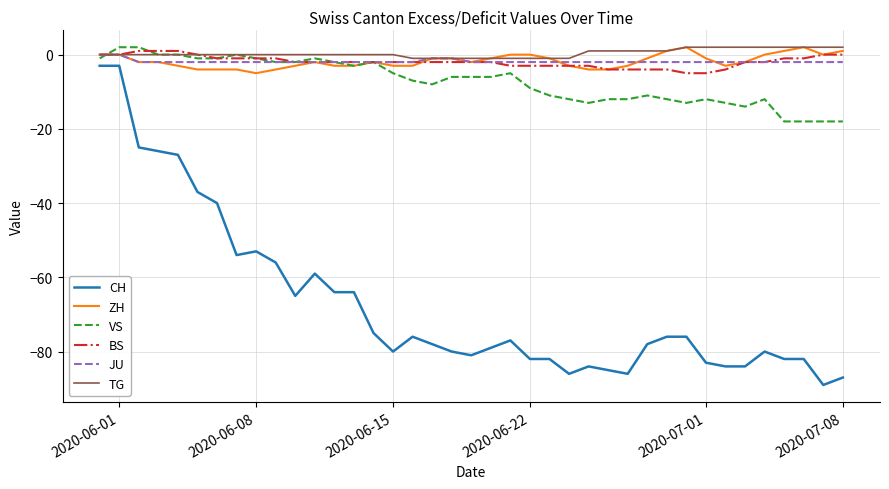

Which series has the largest total across all categories?

TG